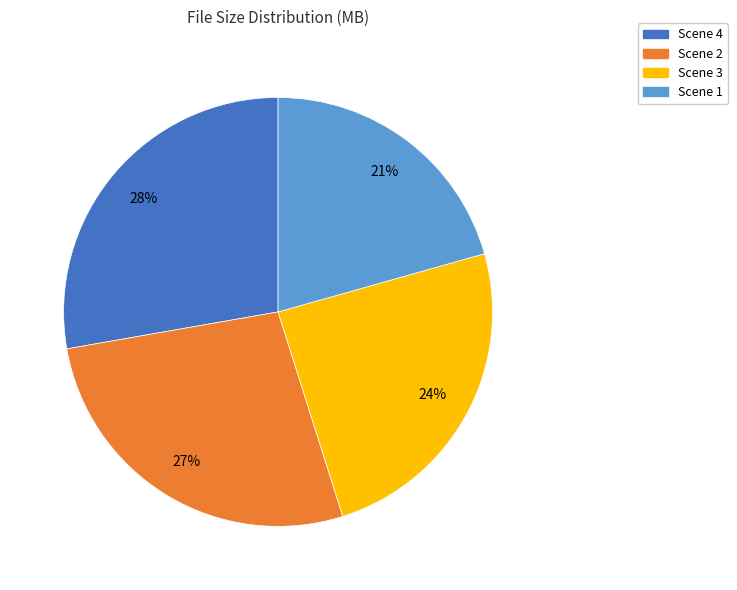

Count the number of slices in the pie.

4